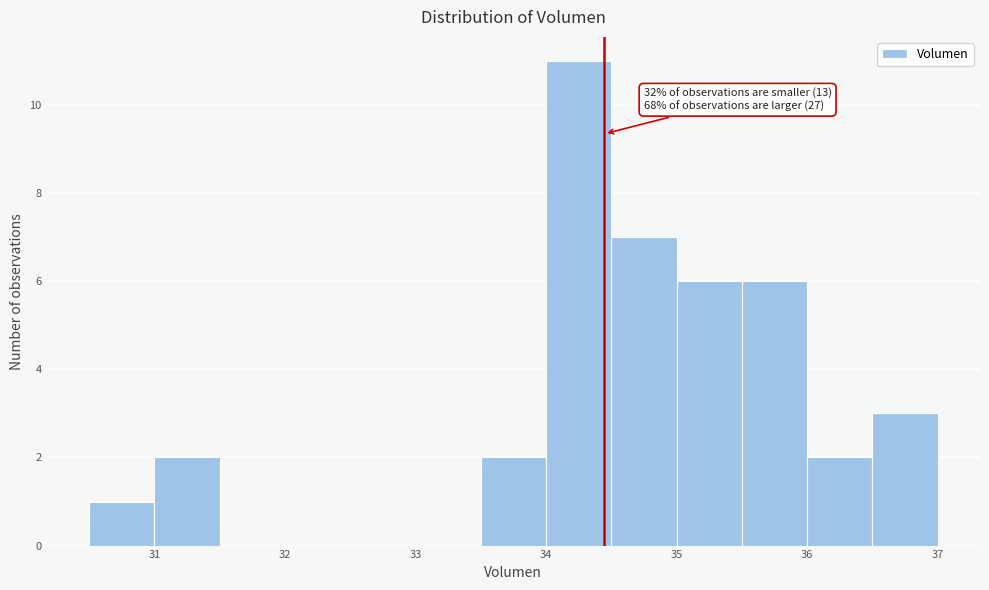

Over which range of the x-axis is the bar tallest?

34.0 to 34.5